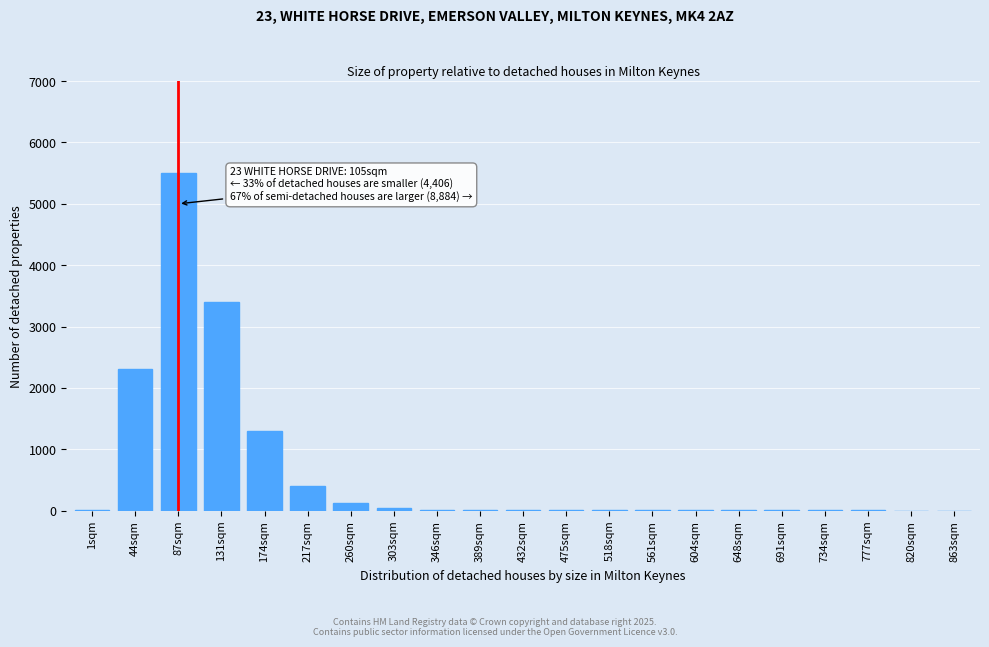

The value at 44sqm is 2300. True or false?

True